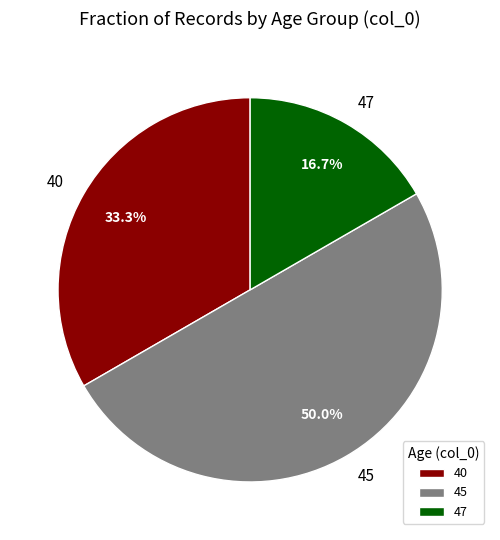

Which has a higher value, 40 or 45?

45